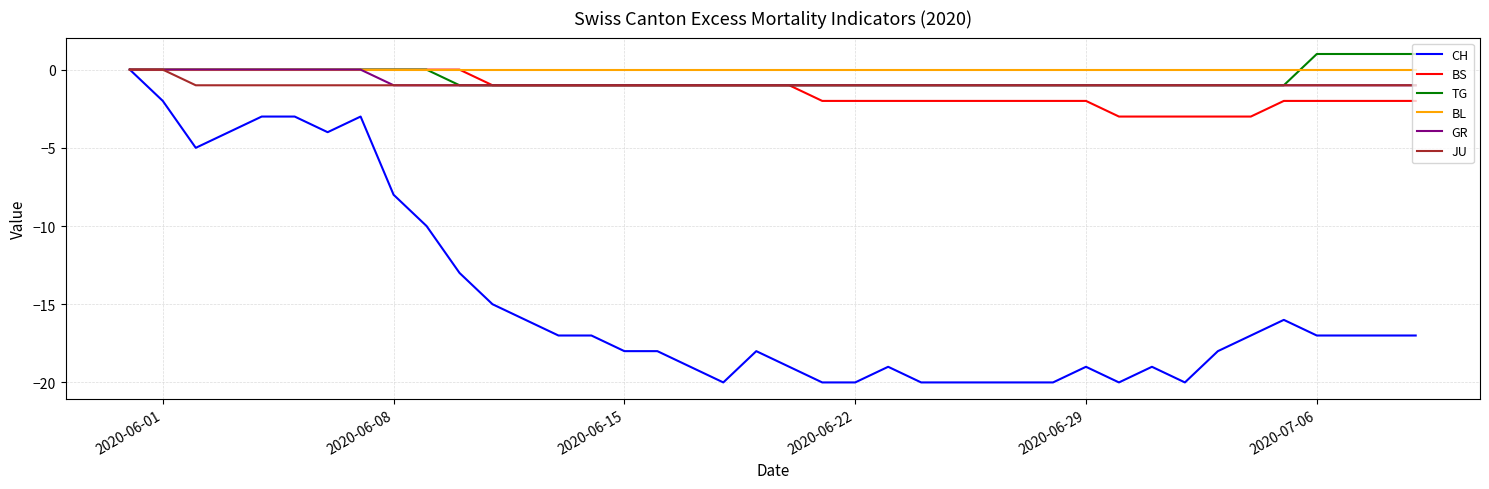

Which series has the largest range (max minus min)?

CH